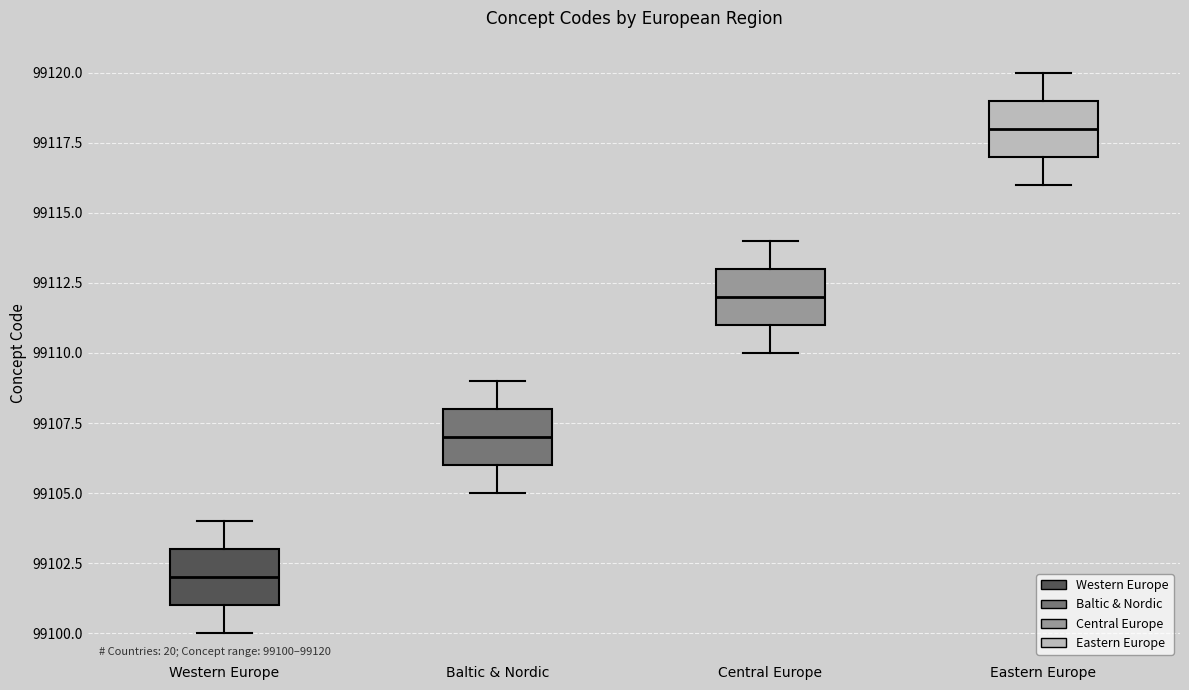

Which box's median line is the lowest?

Western Europe